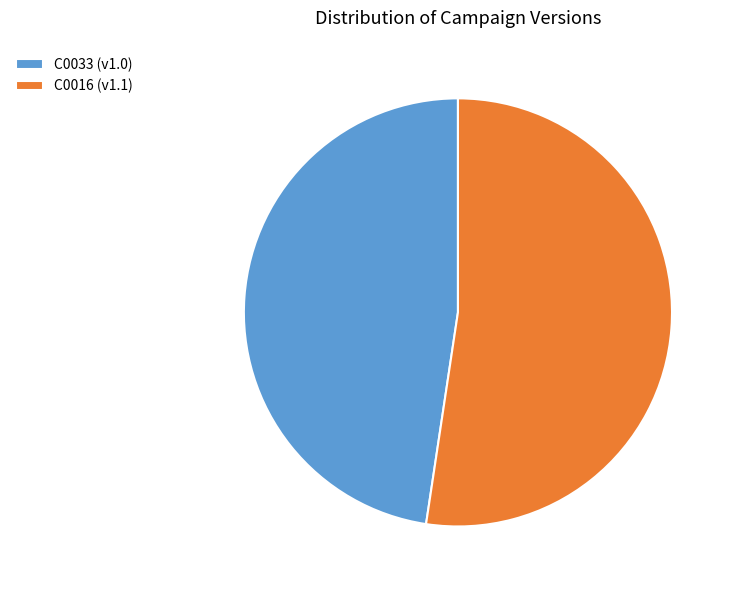

True or false: C0016 (v1.1) accounts for 60% of the total.

False